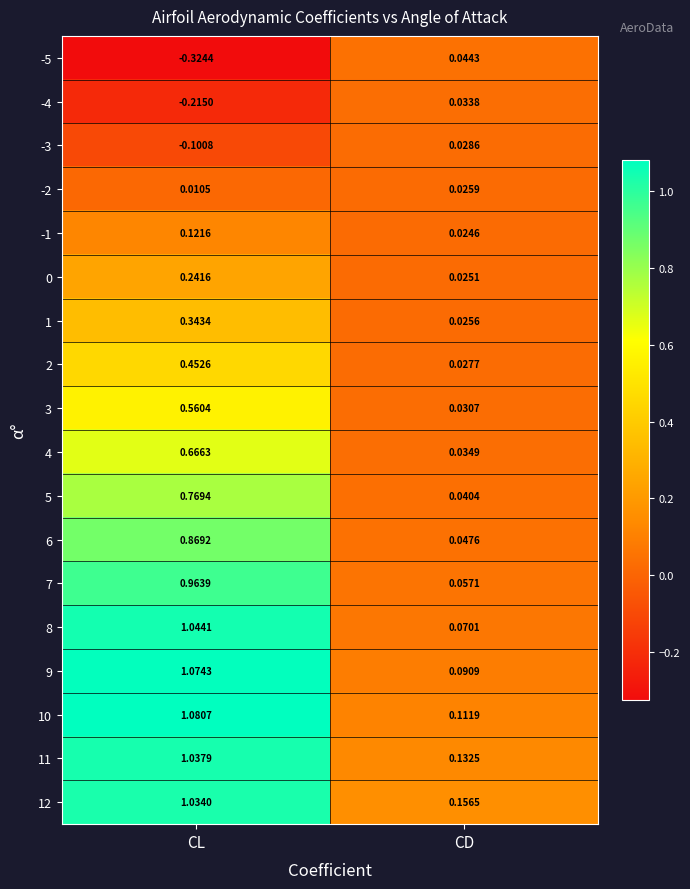

Which series has the largest range (max minus min)?

9